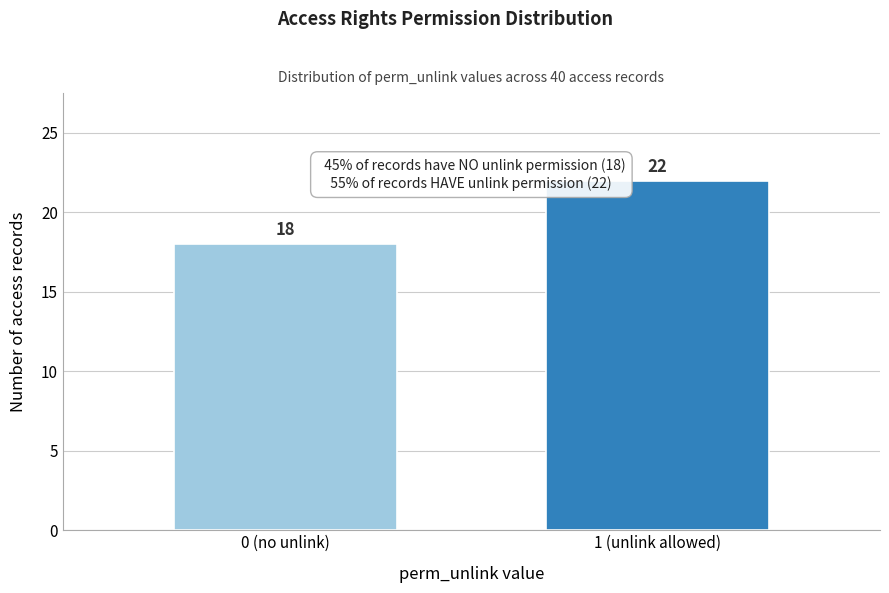

Reading left to right, list all the values displayed in this chart.

18	22